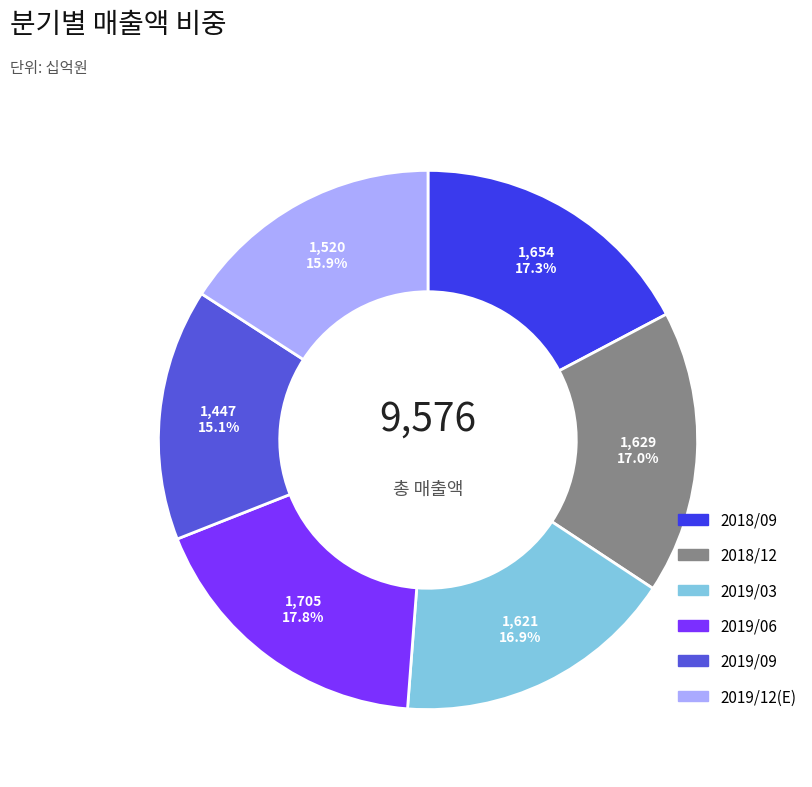

Is there a majority slice in this chart?

No